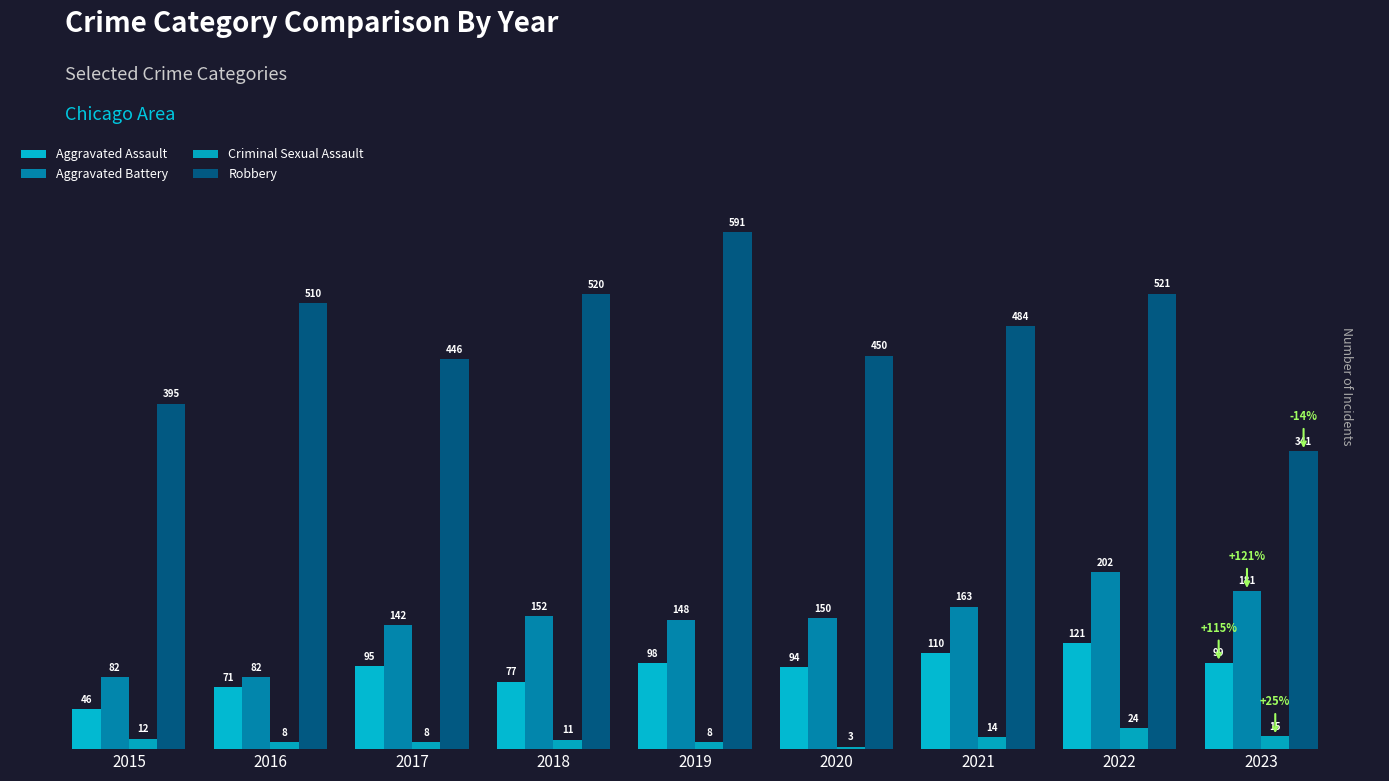

How many data points in Robbery are less than 484?

4